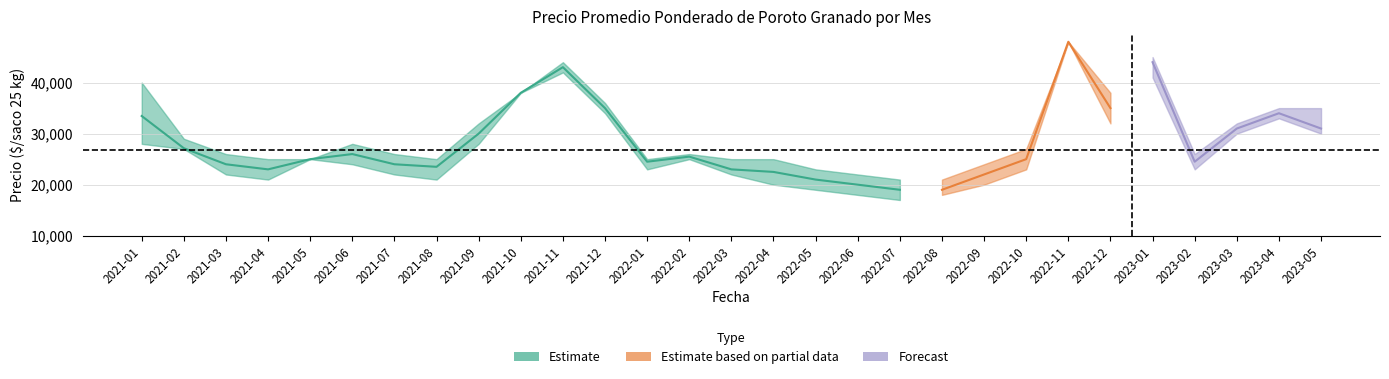

What is the difference between the Precio minimo values at 2021-12 and 2021-10?

4000